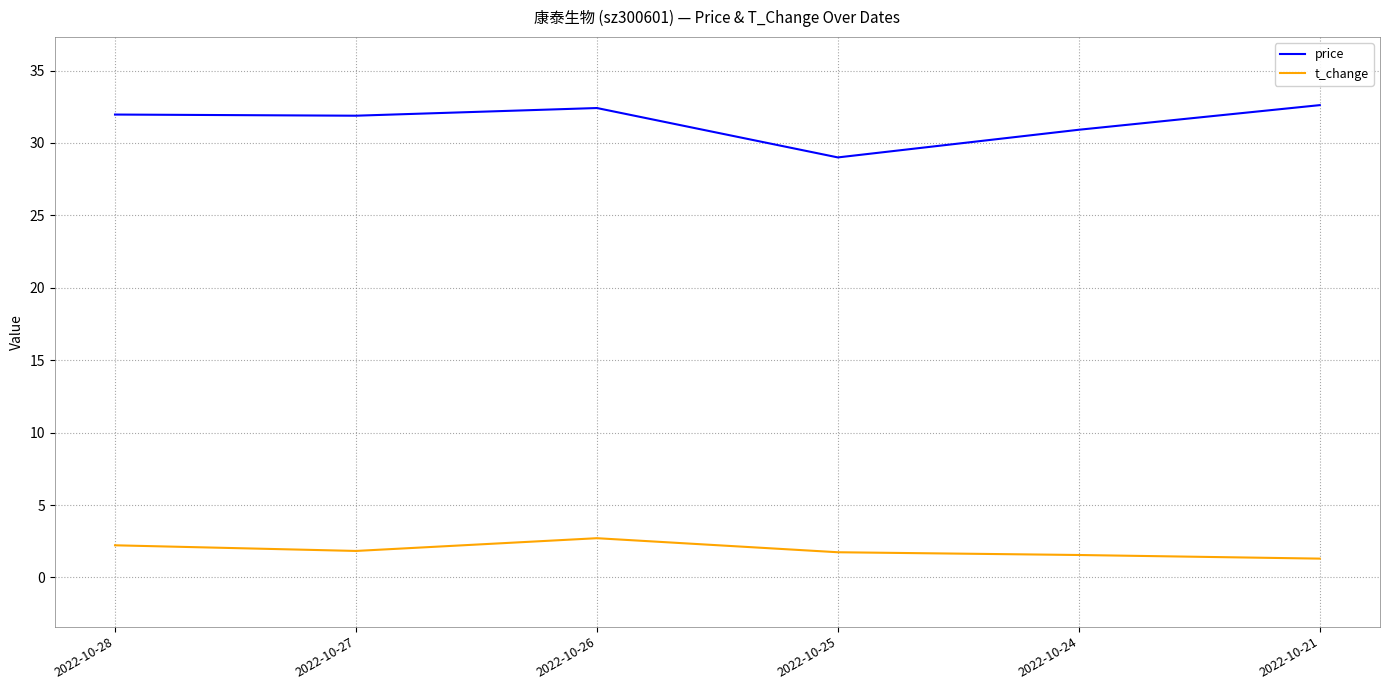

What are all the series names shown in the legend?

price, t_change